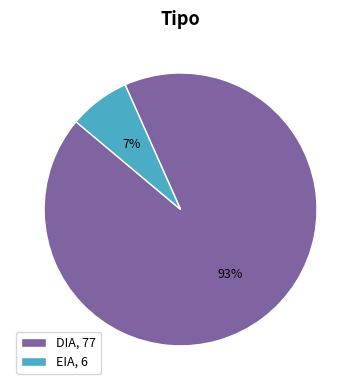

Which category accounts for the majority?

DIA